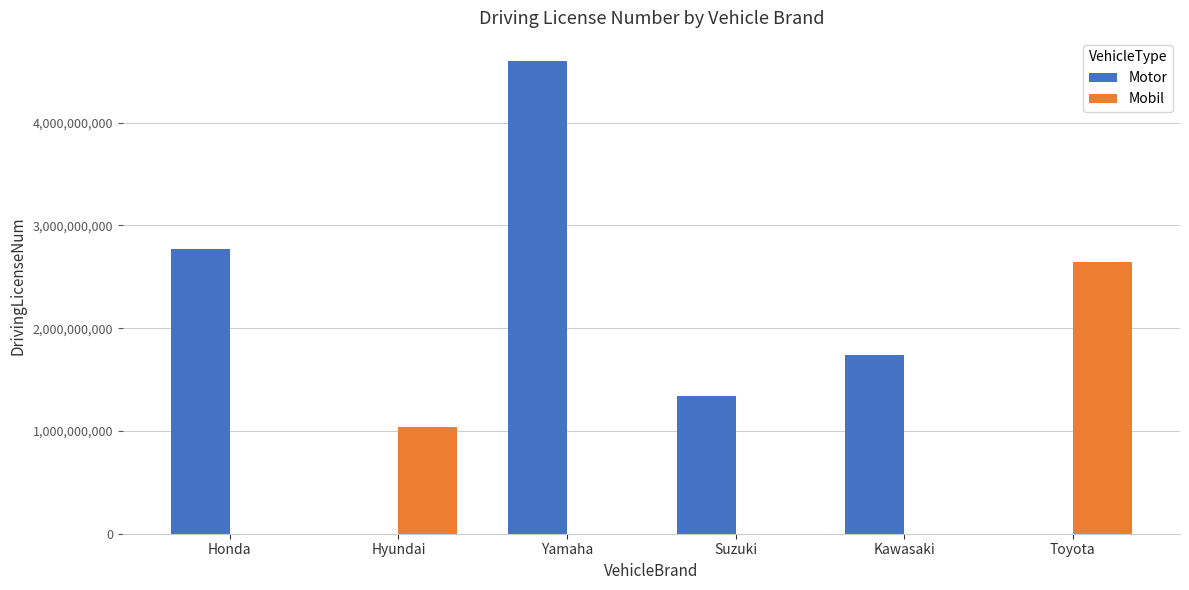

Reading left to right, transcribe all the data shown in this chart.

Motor: 2767720593	0	4595802870	1343338222	1738610293	0
Mobil: 0	1035965856	0	0	0	2642051009